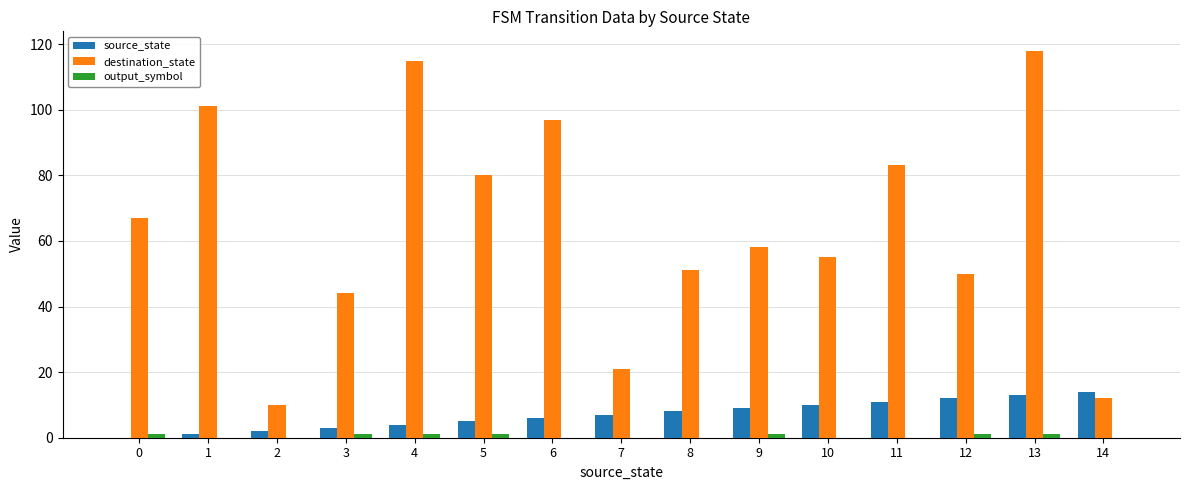

Read the destination_state value at 8, to the nearest 5.

50